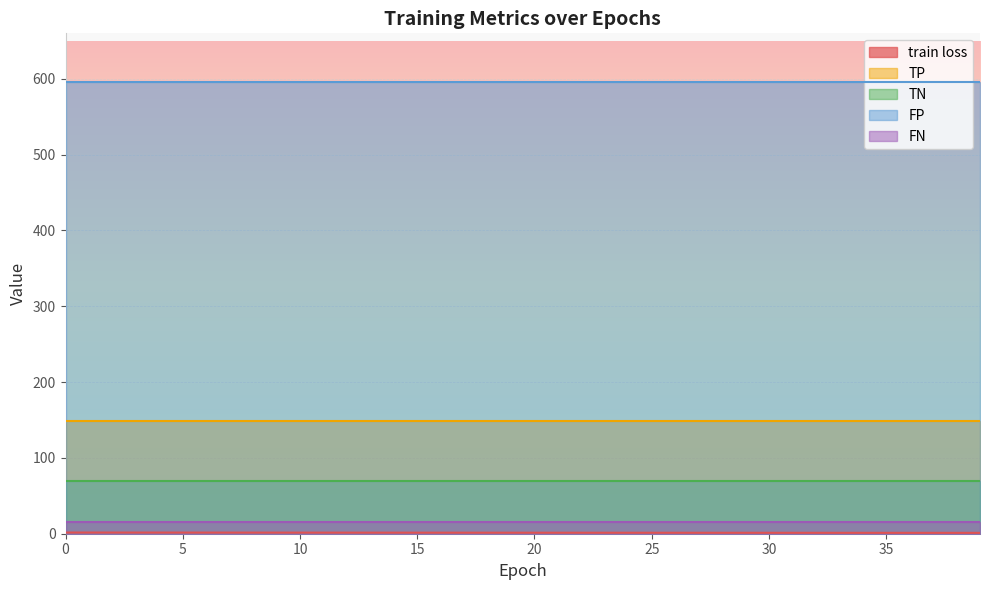

Does the chart display data point markers on the line(s)?

No